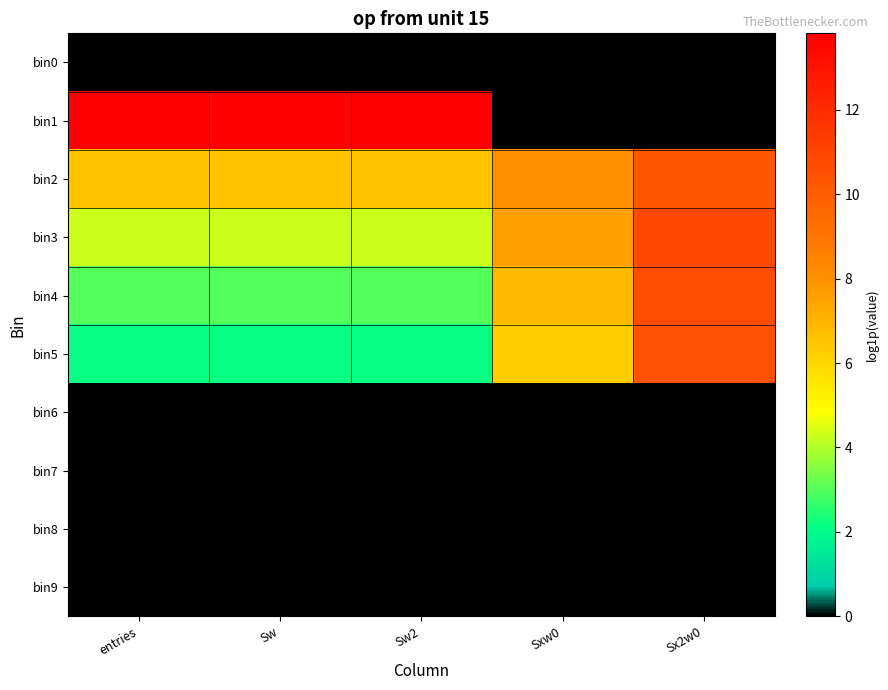

Rank the series by their maximum value, from lowest to highest.

bin0, bin6, bin7, bin8, bin9, bin2, bin5, bin4, bin3, bin1